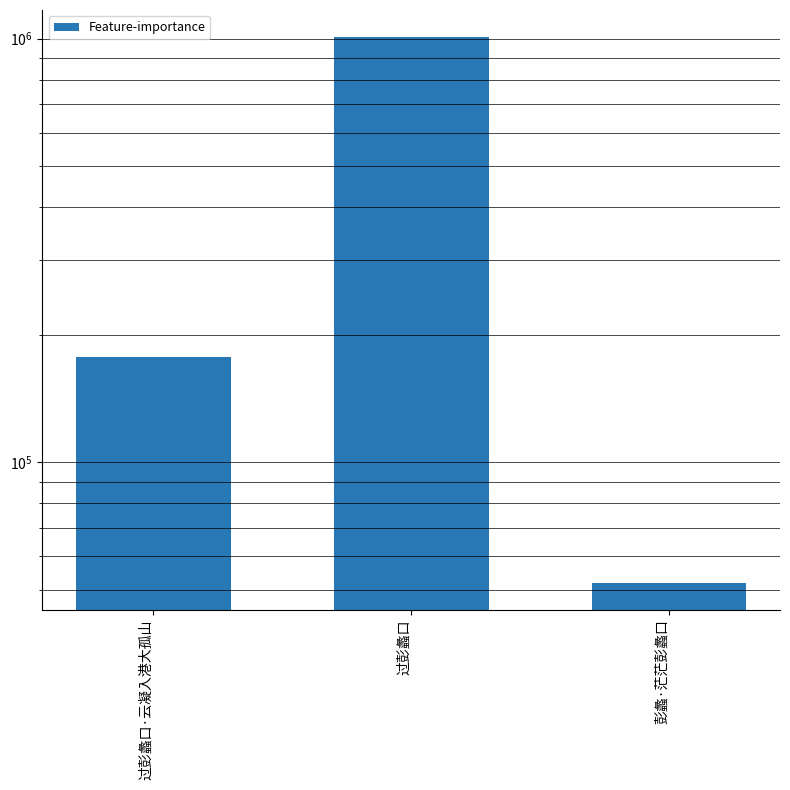

What position from the left is 过彭蠡口·云凝入港大孤山?

1